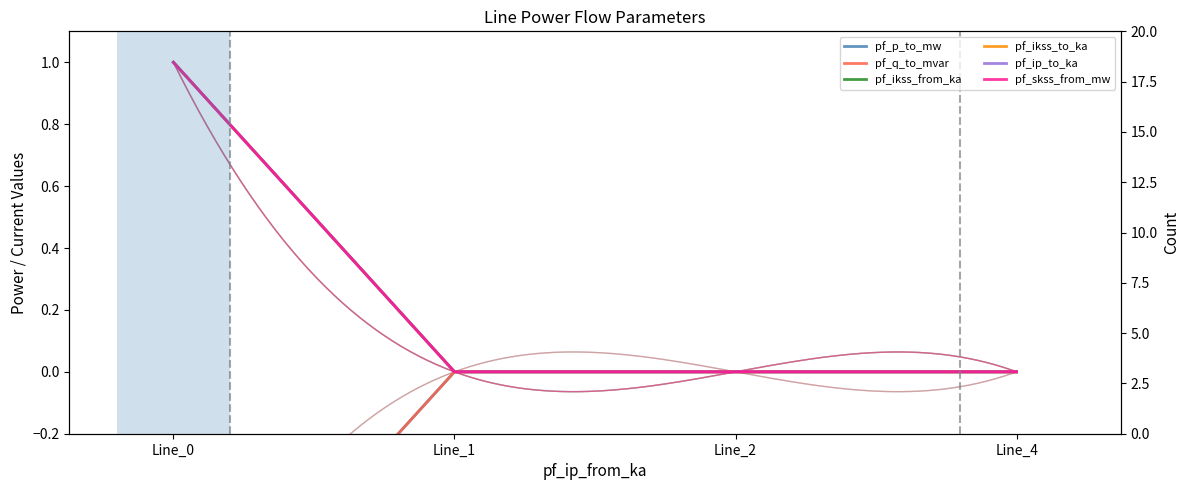

Between Line_0 and Line_1, which series saw the biggest shift?

pf_p_to_mw